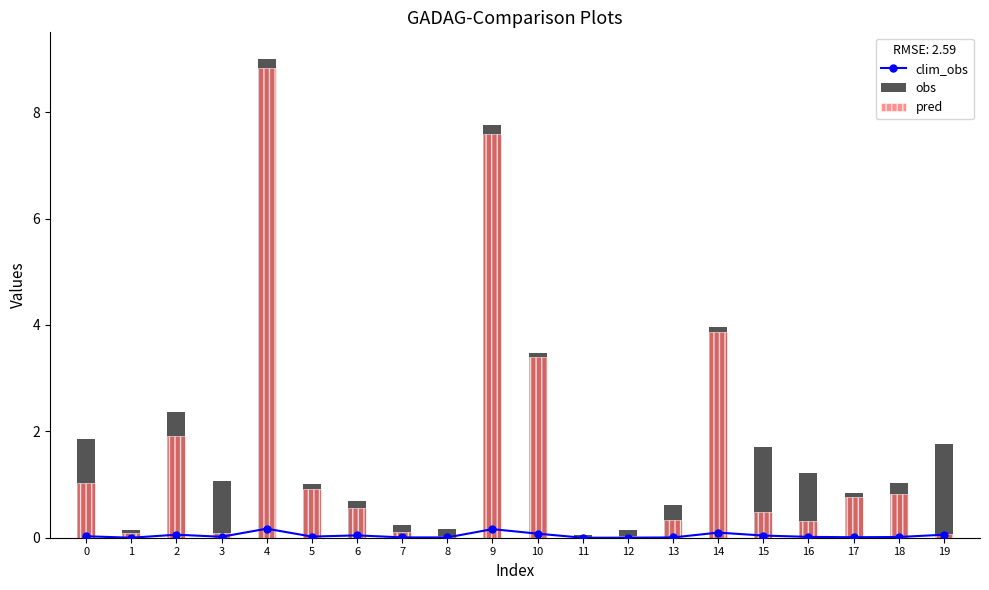

How many data points in clim_obs are above 0?

19